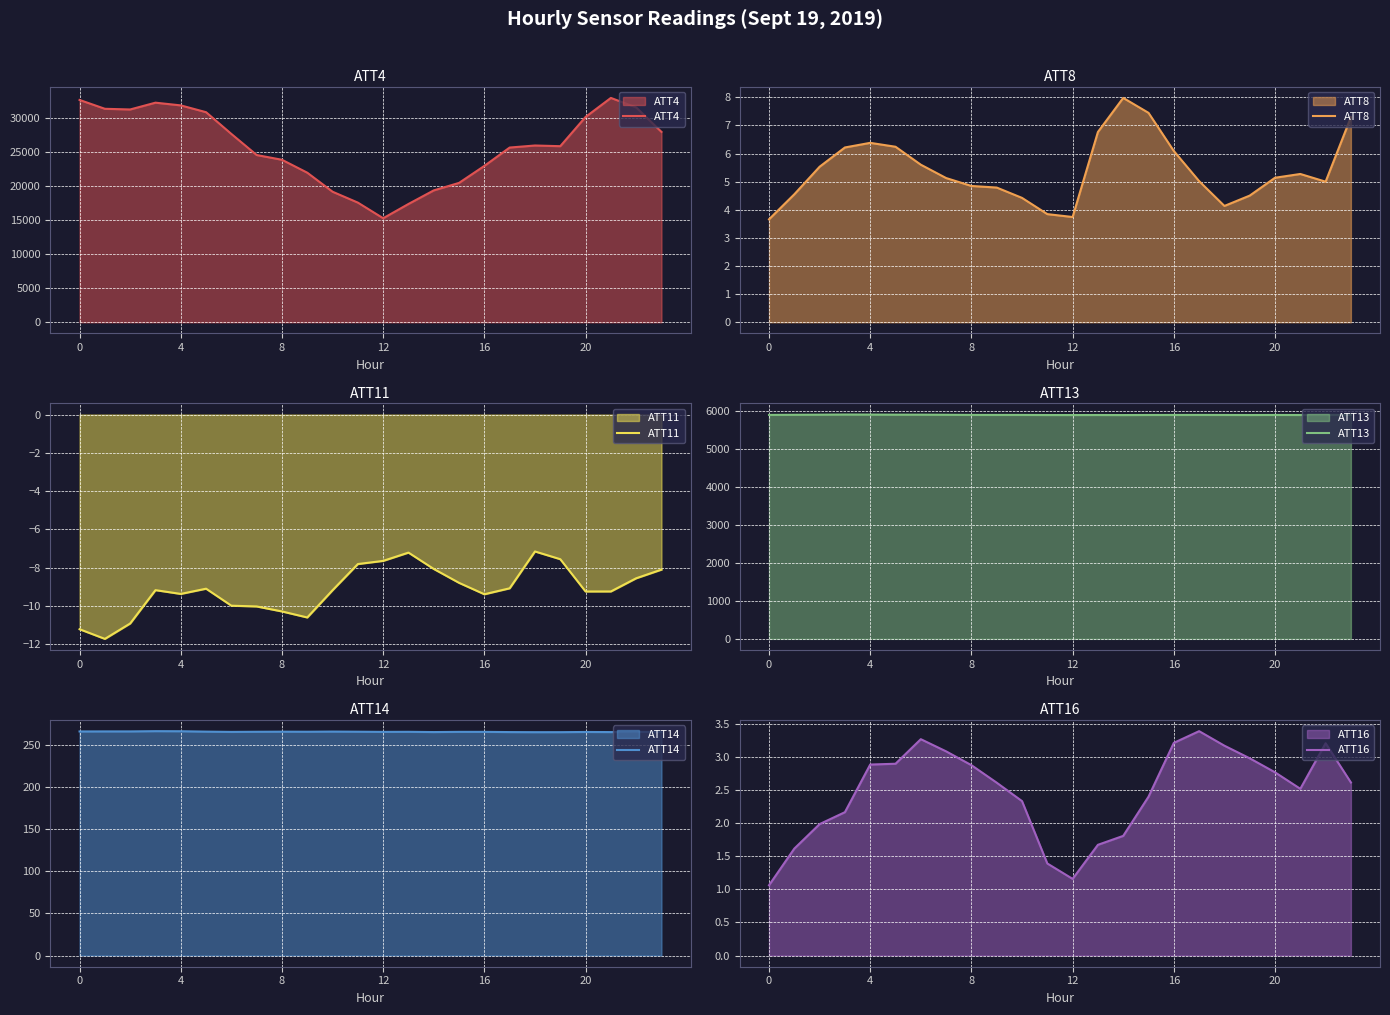

What are all the series names shown in the legend?

ATT4, ATT8, ATT11, ATT13, ATT14, ATT16